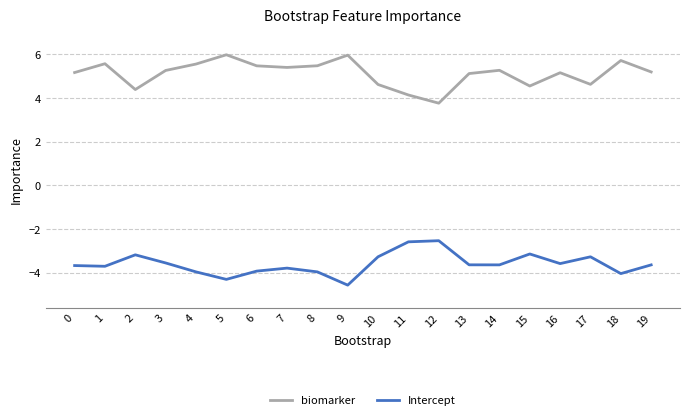

At which label does Intercept first exceed -3?

11